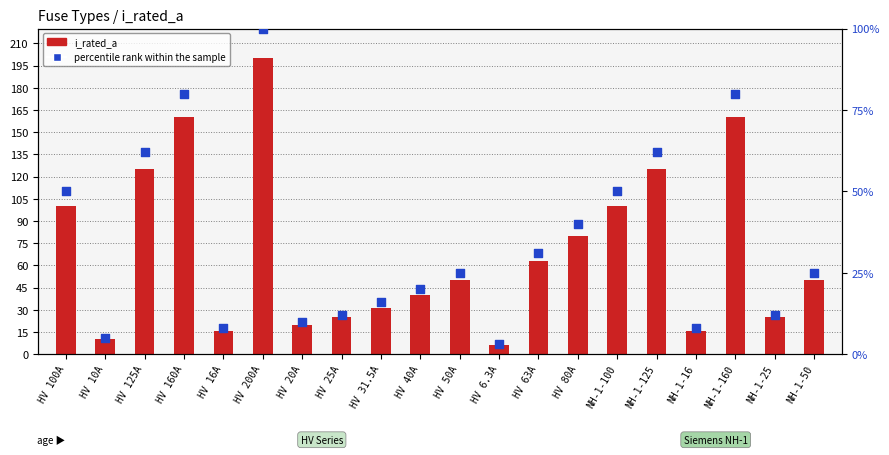

Is the value of i_rated_a at NH-1-125 greater than the value of percentile rank within the sample at NH-1-50?

Yes